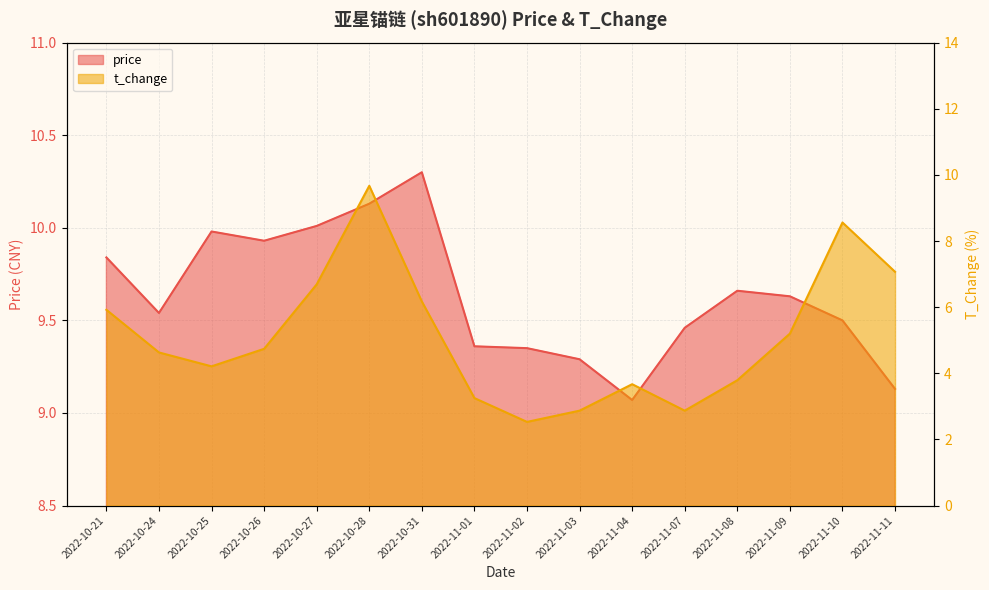

Which category has the lowest value across all series?

2022-11-02